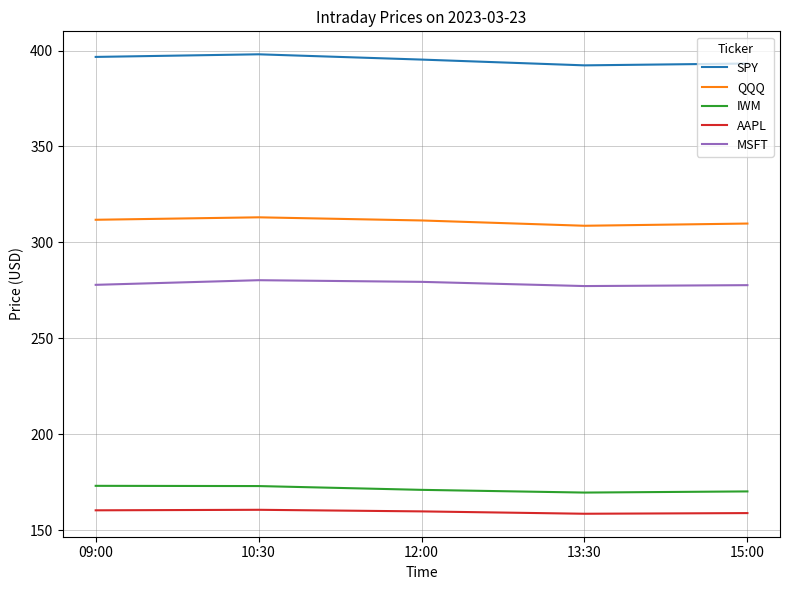

How many categories are shown in the chart?

5